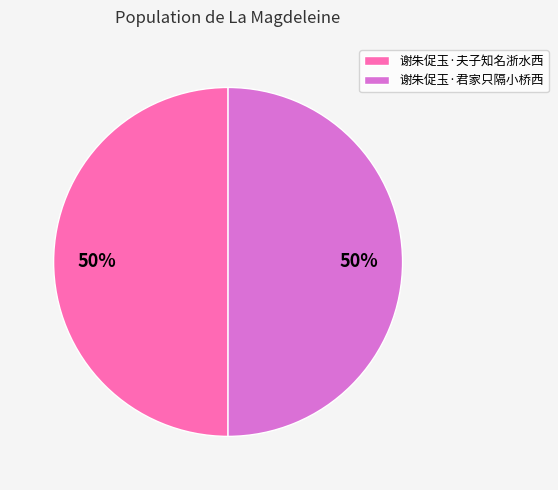

To the nearest percent, what is the combined percentage of 谢朱促玉·夫子知名浙水西 and 谢朱促玉·君家只隔小桥西?

100%